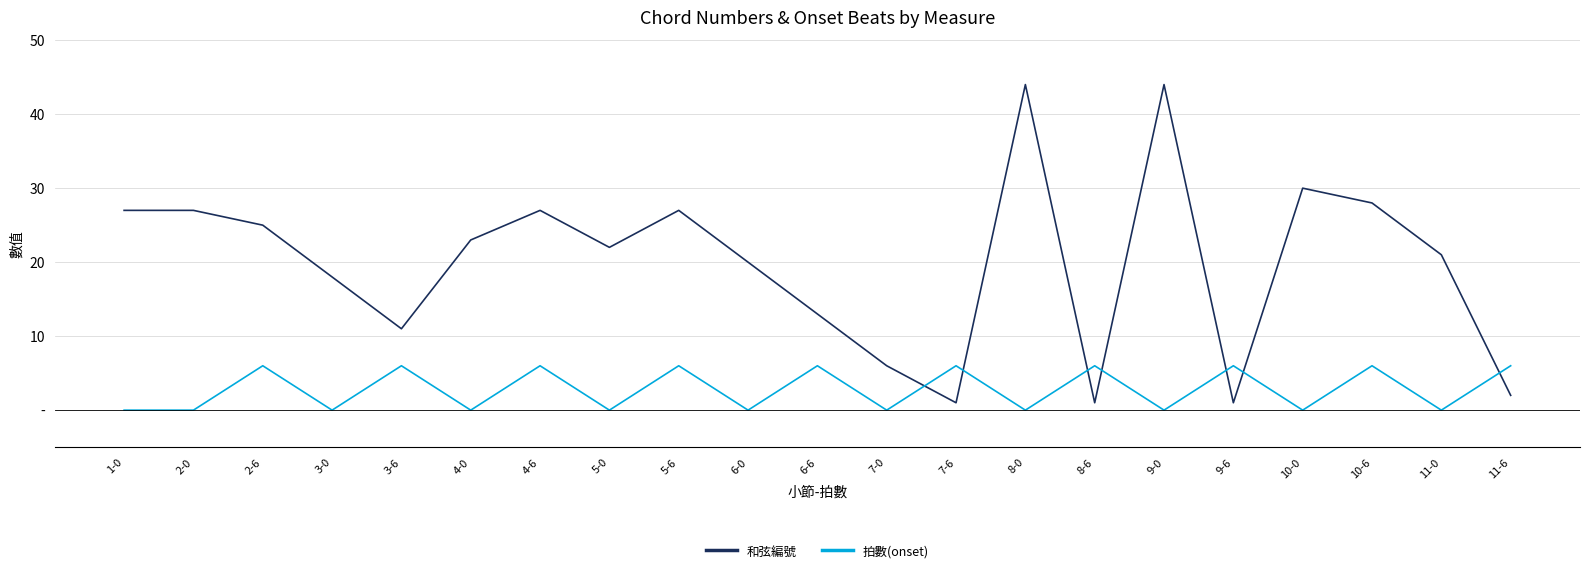

What is the label of the 3rd point from the left?

2-6